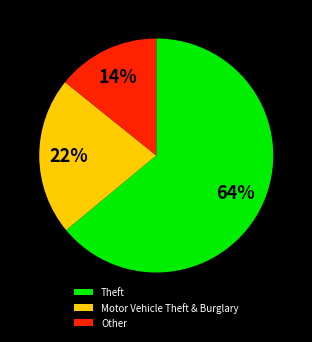

To the nearest percent, what portion does Theft represent?

64%